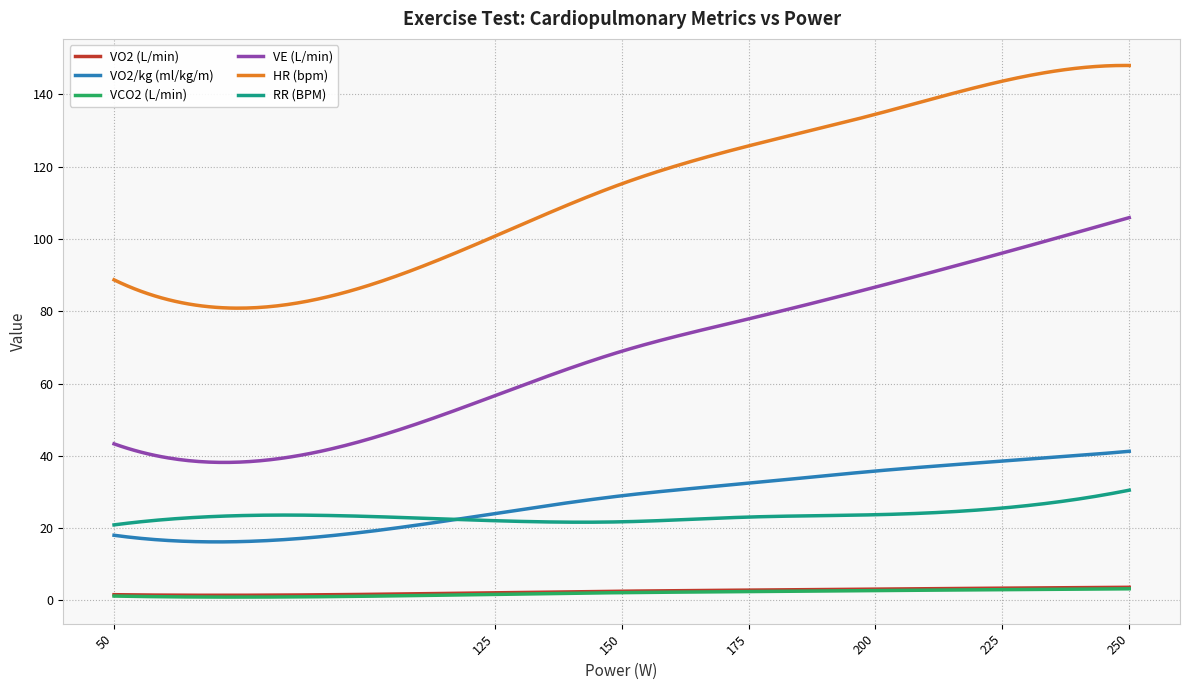

What are all the series names shown in the legend?

VO2 (L/min), VO2/kg (ml/kg/m), VCO2 (L/min), VE (L/min), HR (bpm), RR (BPM)